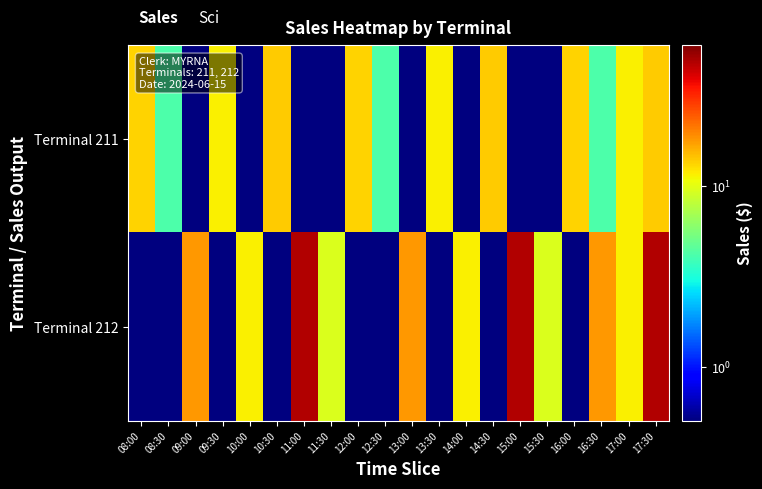

What is the maximum value shown in the chart?

48.1